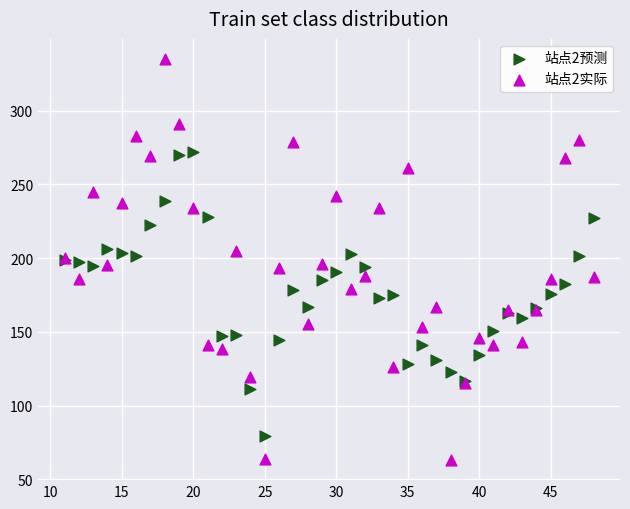

Which series reaches the maximum Y coordinate?

站点2实际